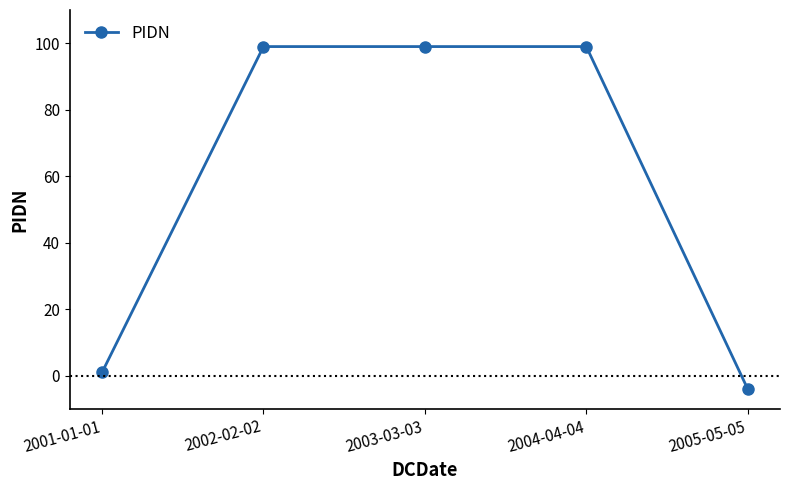

Reading right to left, list all the values displayed in this chart.

2005-05-05=-4	2004-04-04=99	2003-03-03=99	2002-02-02=99	2001-01-01=1